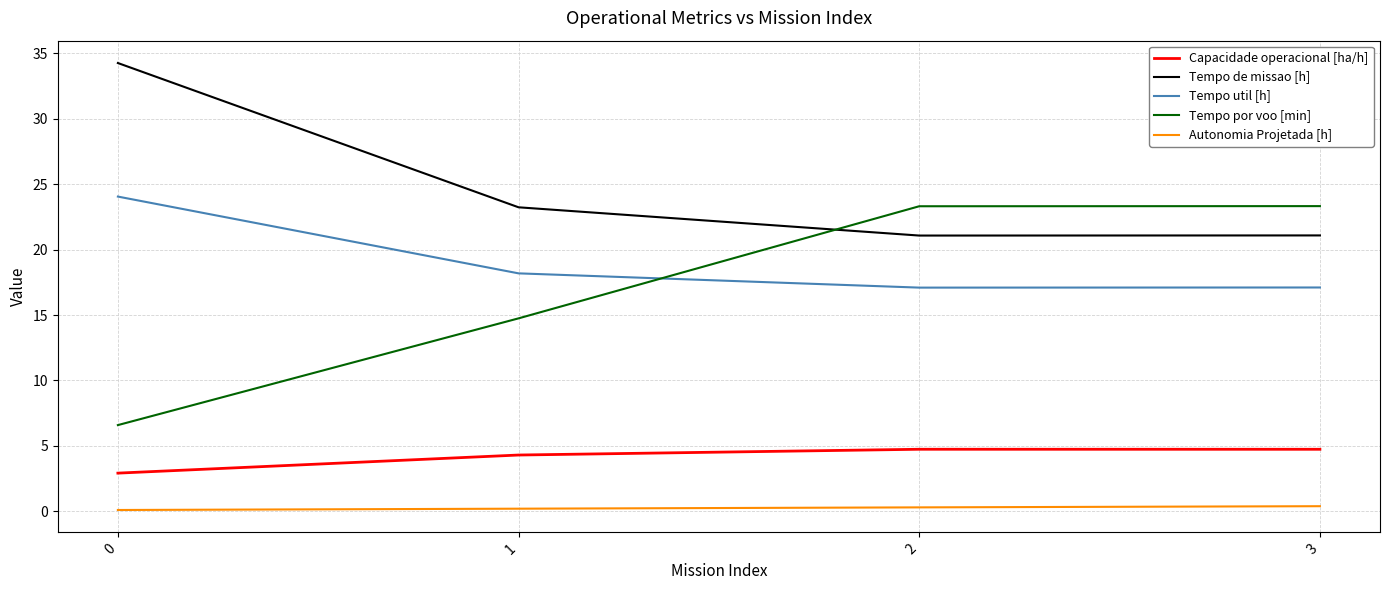

Does the chart display data point markers on the line(s)?

No